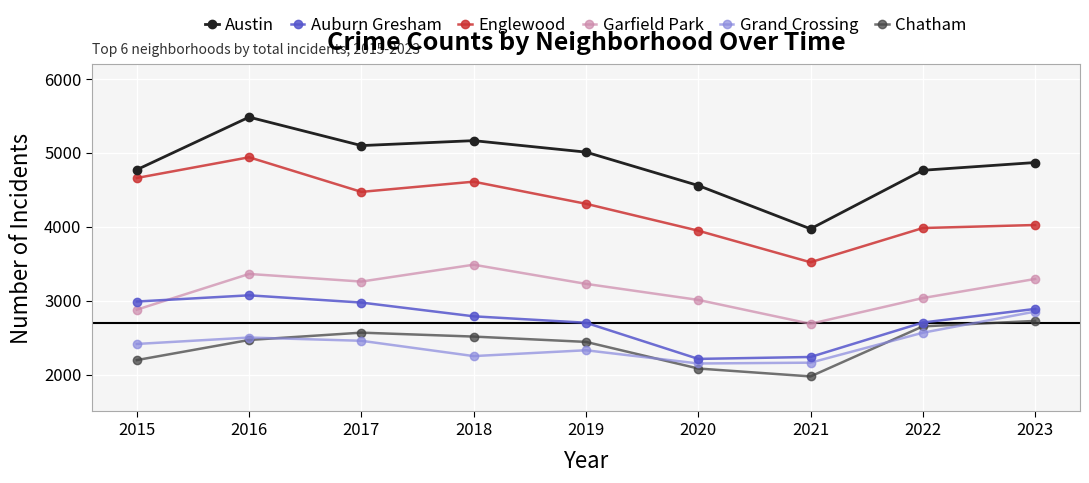

What is the highest value of the Auburn Gresham series?

3071